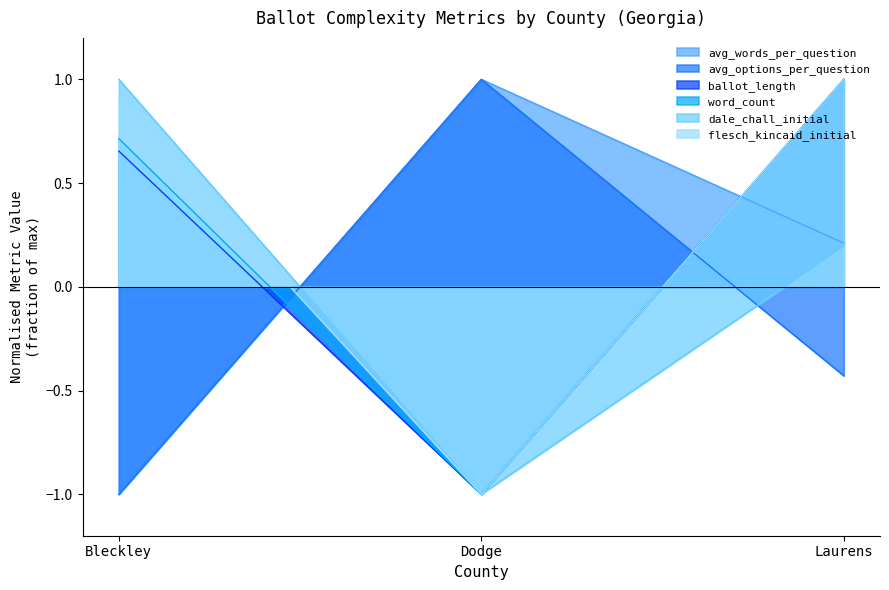

What is the sum of the dale_chall_initial values at Bleckley and Laurens?

1.2